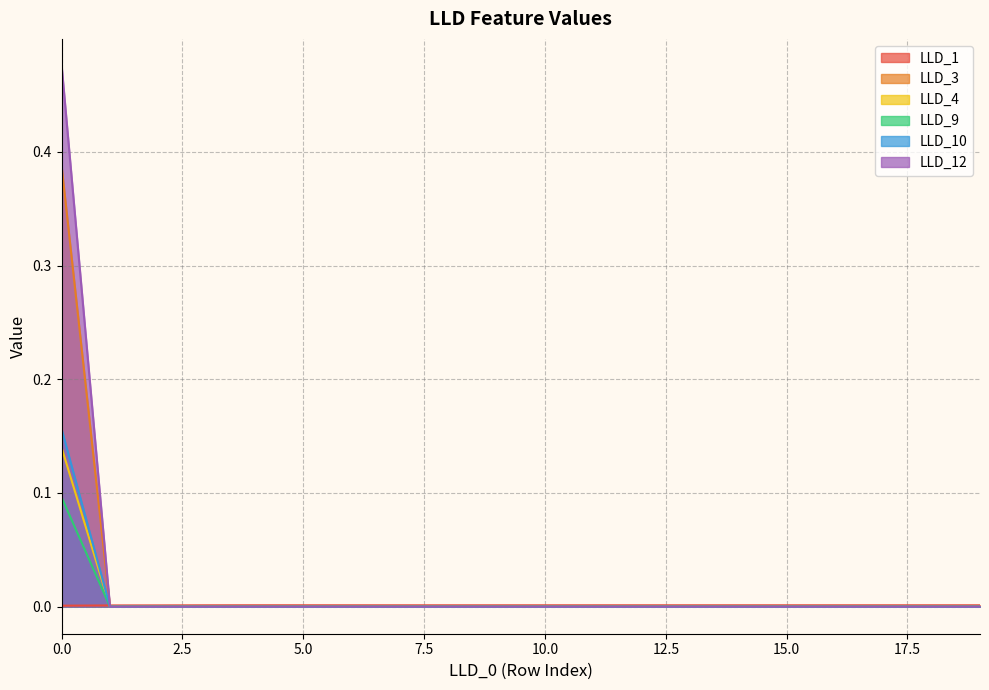

Is the value of LLD_3 at 4 greater than the value of LLD_10 at 13?

No